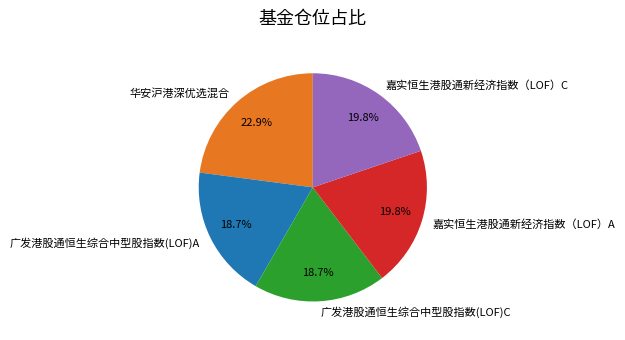

To the nearest percent, what is the average slice percentage?

20%